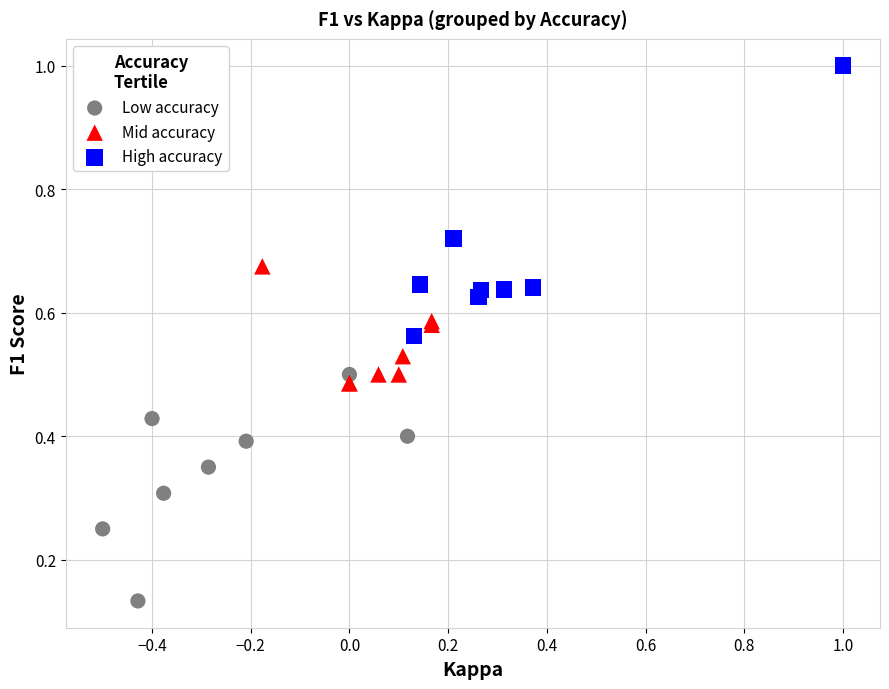

Which series reaches the minimum Y coordinate?

Low accuracy